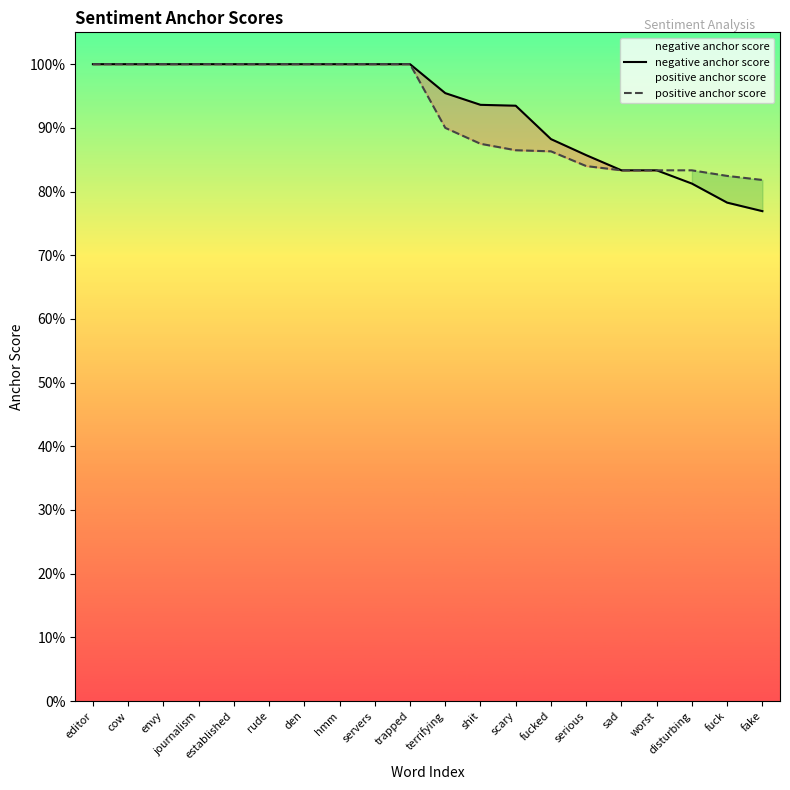

What is the difference between the second highest and minimum values in the negative anchor score series?

0.2